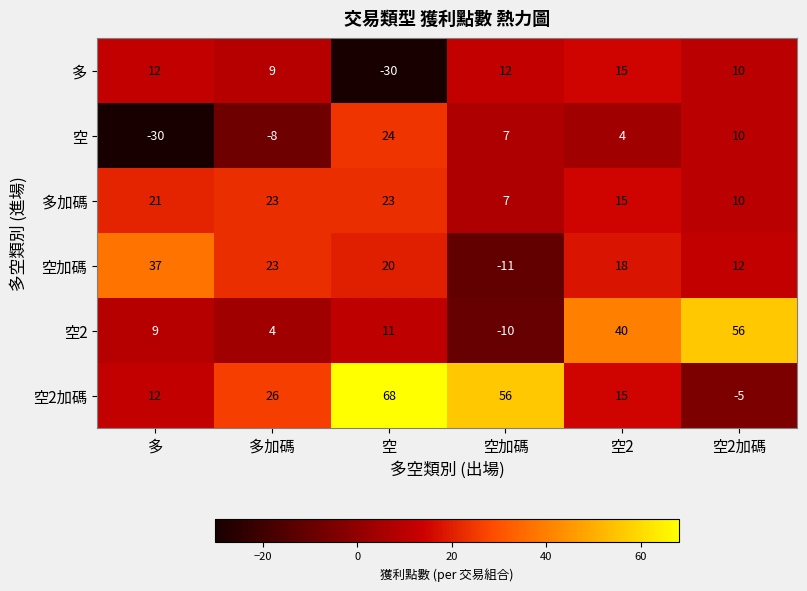

Which series changed the most between 多加碼 and 空加碼?

空加碼